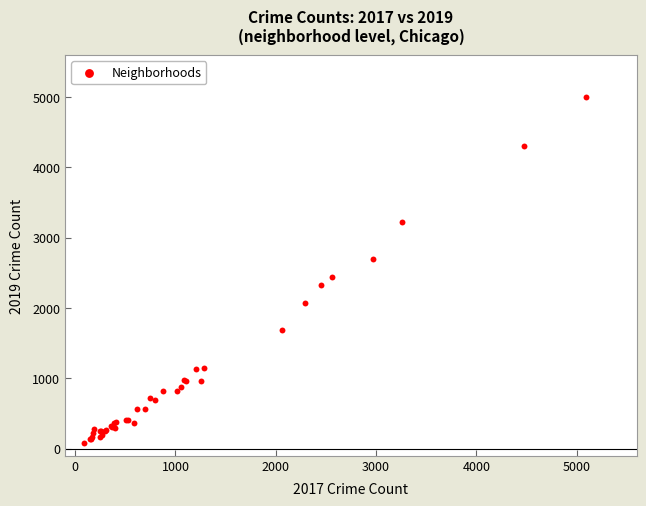

What Y value in the scatter plot is closest to 2542?

2441